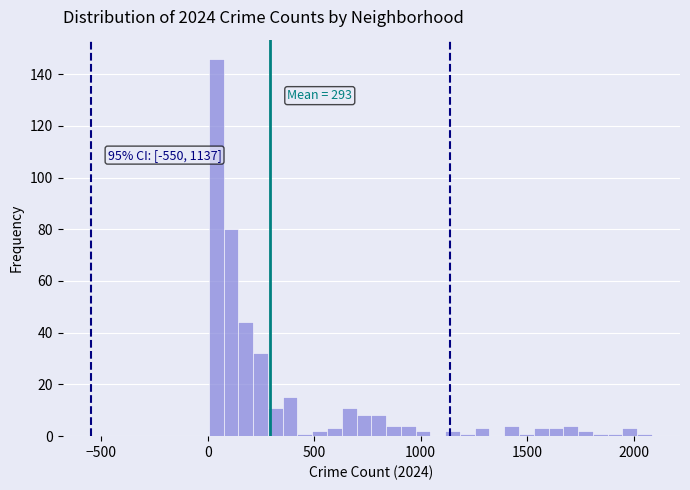

Read against the x-axis, roughly where is the centre of the tallest bar?

50